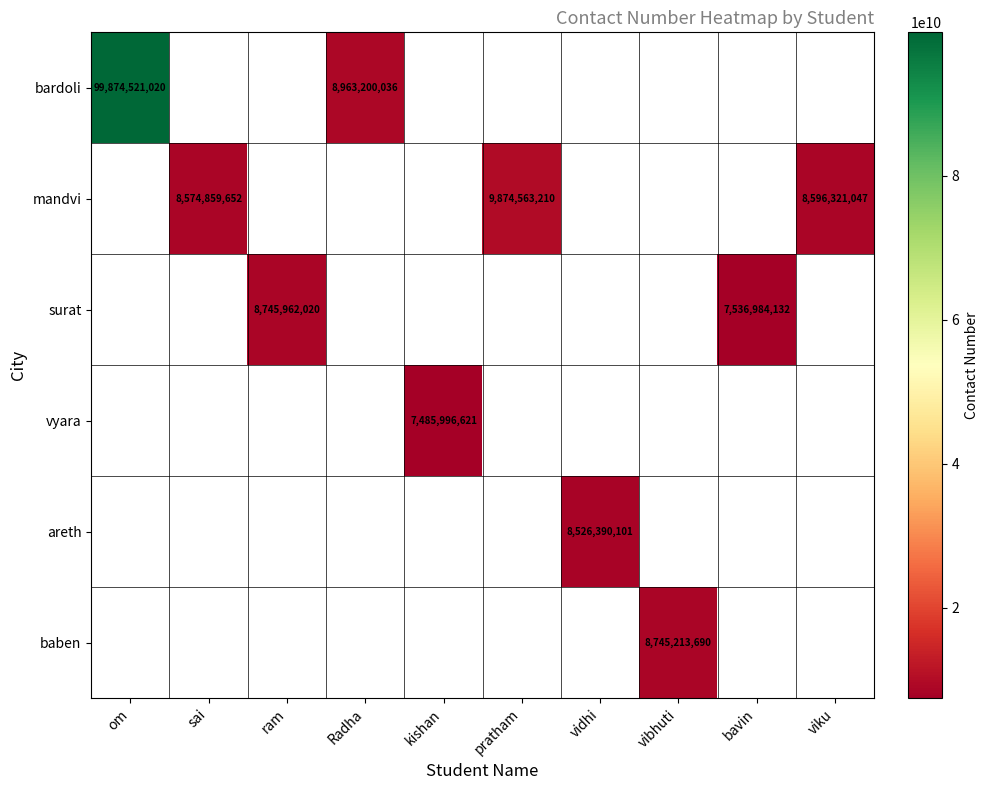

What is the maximum value shown in the chart?

99874521020.0